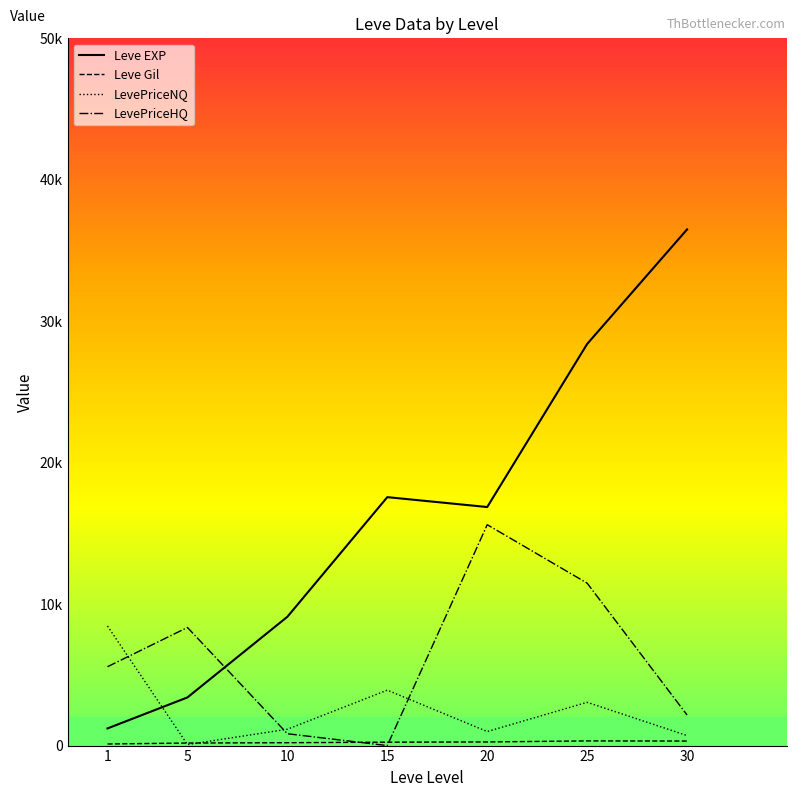

Is this an area chart (filled region under the line)?

No